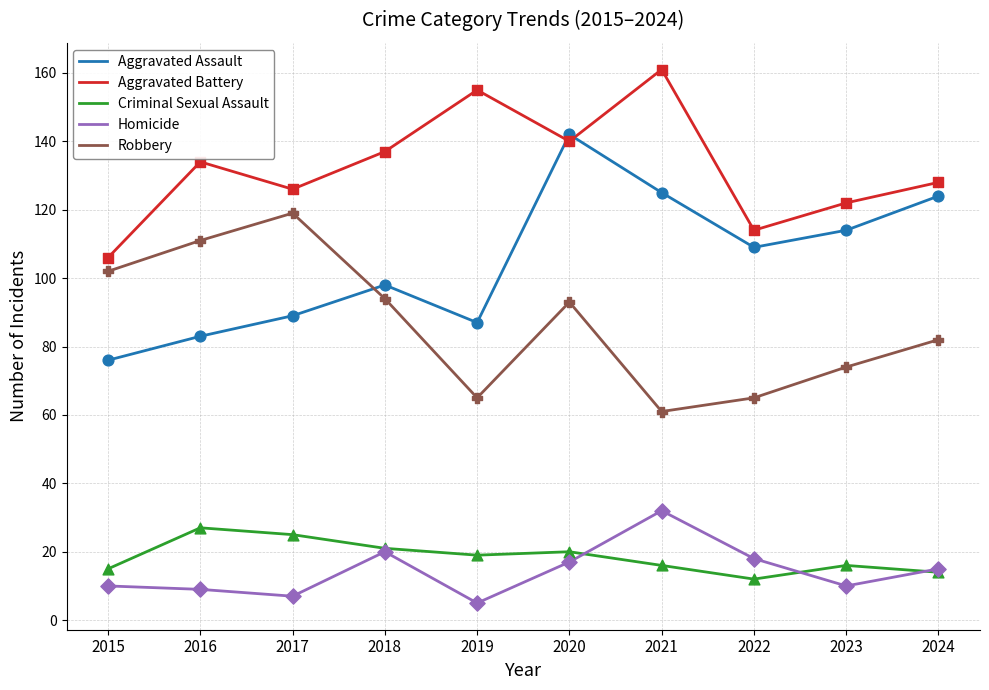

What is the total value across all series at 2021?

395